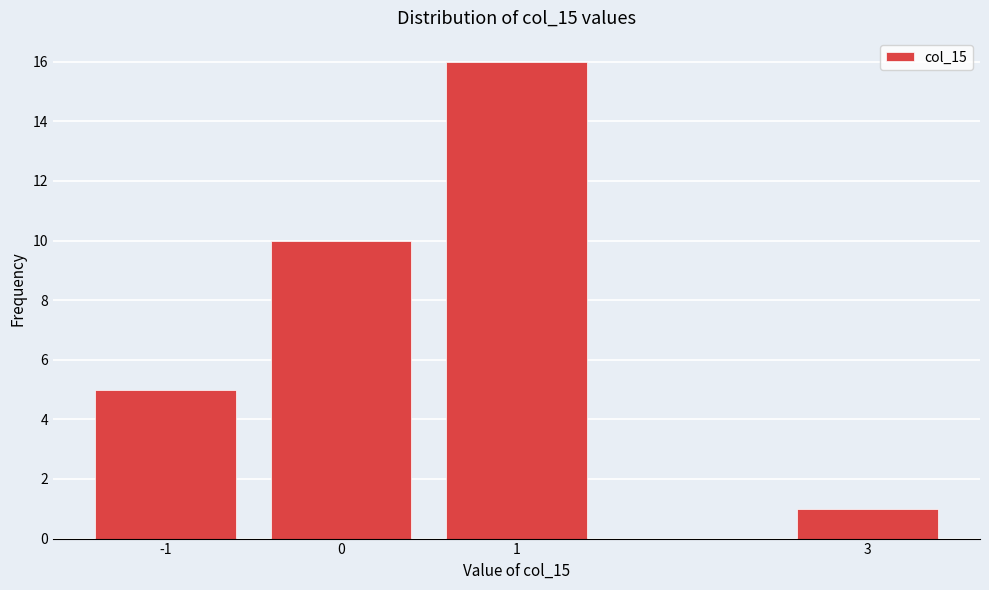

Reading left to right, list all the values displayed in this chart.

5	10	16	1